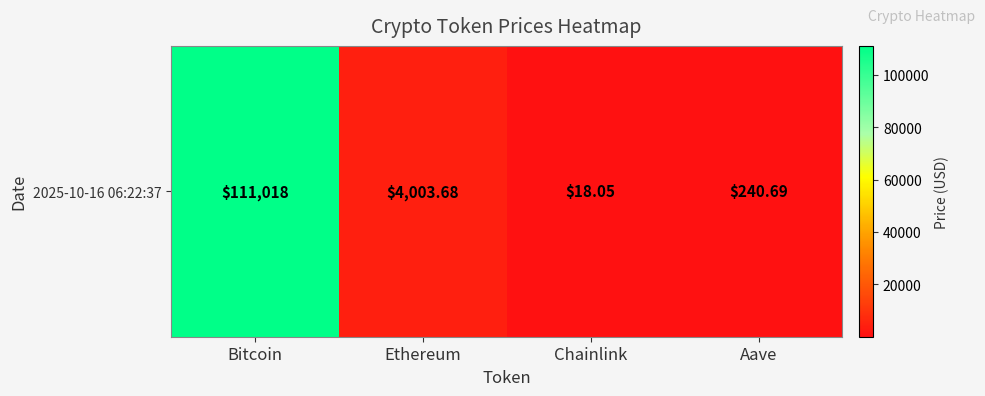

What is the minimum value shown in the chart?

18.1